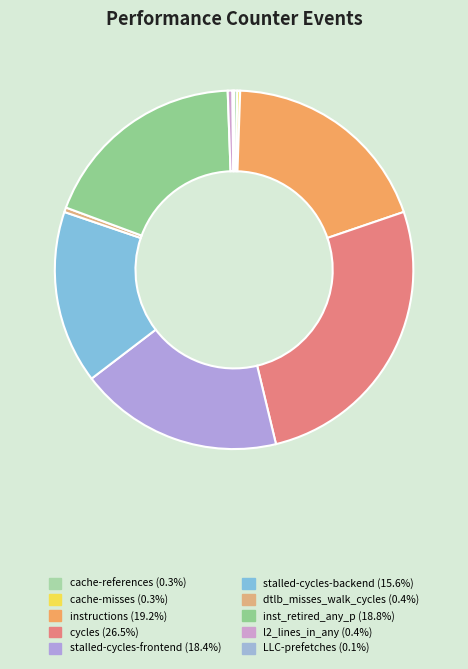

Between stalled-cycles-frontend and cache-references, which is larger?

stalled-cycles-frontend